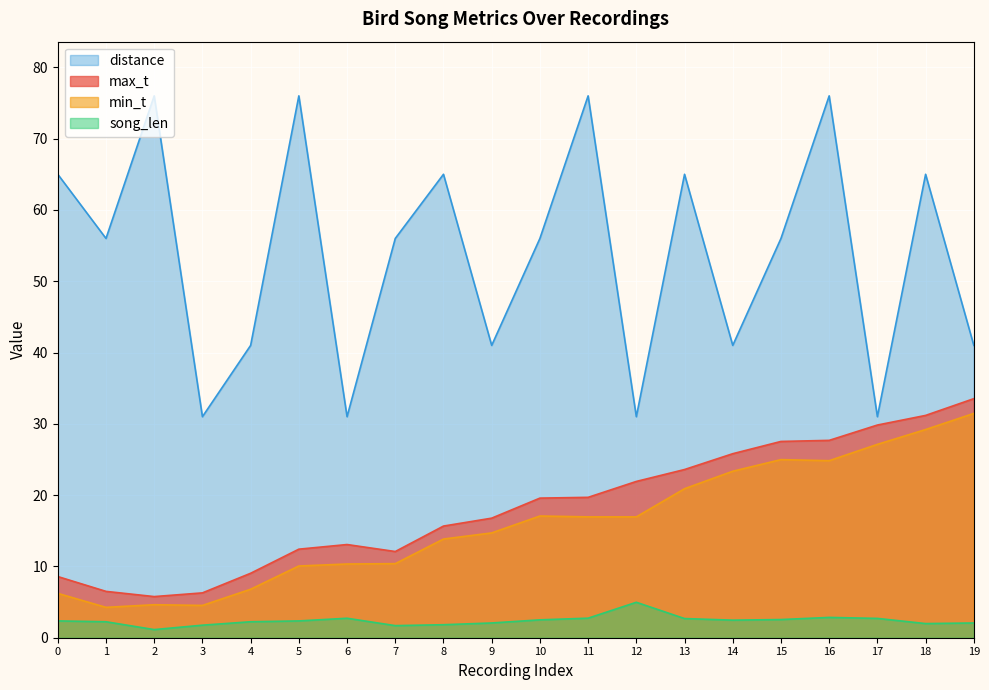

What is the value of the distance point at the 19th from the left?

65.0